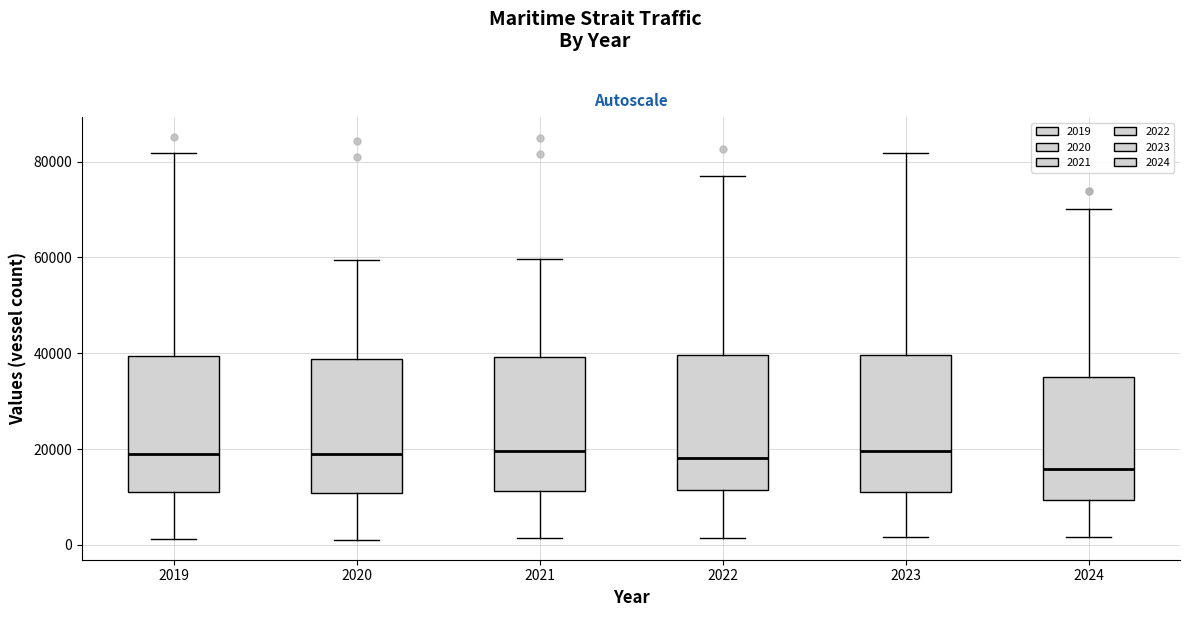

Reading left to right, transcribe this box plot: for each box, give where its median line is, the range the box spans, and where its two whiskers end, as read against the y-axis. The values are not printed on the chart, so give them approximately, as read against the axis.

2019: median 18000, box 12000 to 40000, whiskers 2000 to 82000
2020: median 20000, box 10000 to 38000, whiskers 2000 to 60000
2021: median 20000, box 12000 to 40000, whiskers 2000 to 60000
2022: median 18000, box 12000 to 40000, whiskers 2000 to 78000
2023: median 20000, box 12000 to 40000, whiskers 2000 to 82000
2024: median 16000, box 10000 to 36000, whiskers 2000 to 70000